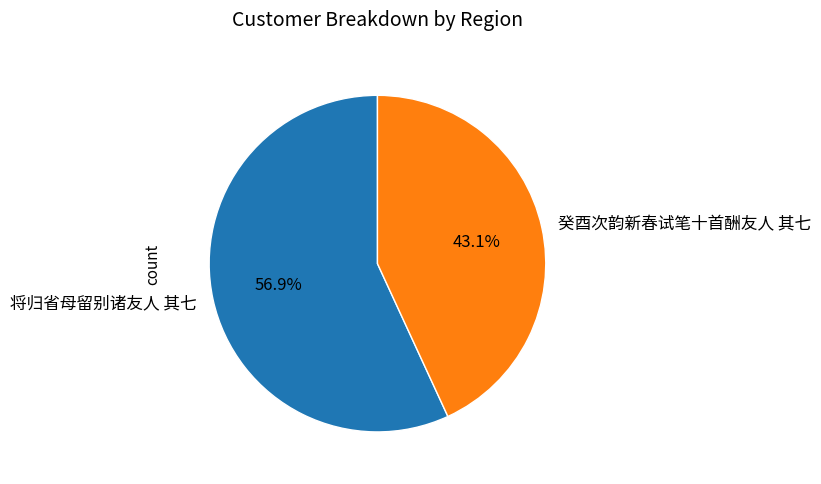

Approximately how many times larger is the value at 癸酉次韵新春试笔十首酬友人 其七 compared to 将归省母留别诸友人 其七?

0.8